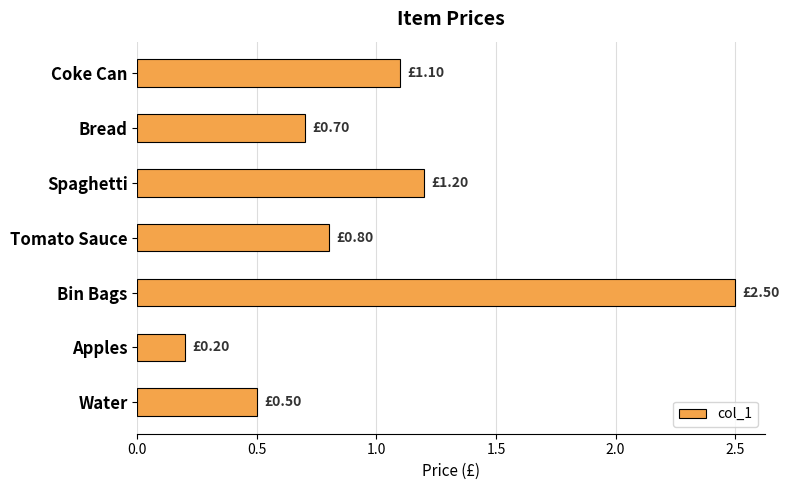

What is the label of the 7th bar from the bottom?

Coke Can